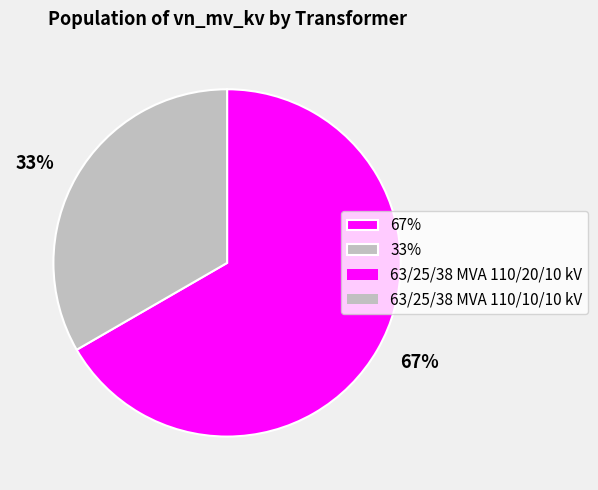

How many segments does this pie chart have?

2